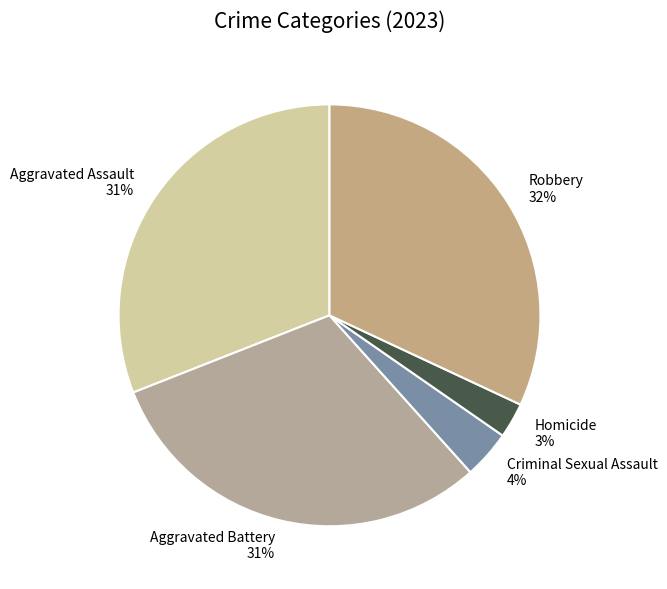

Is the sum of Criminal Sexual Assault 4% and Aggravated Battery 31% greater than half?

No